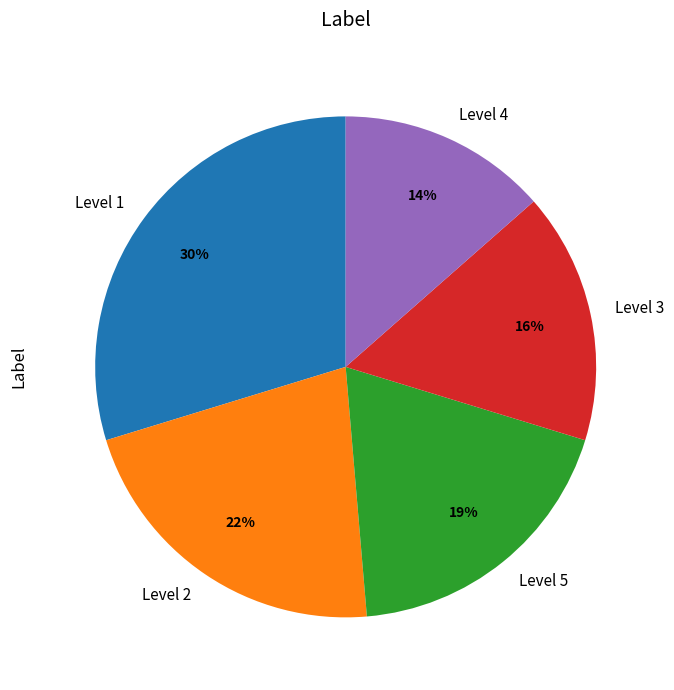

Combined, do Level 4 and Level 2 account for over 50%?

No